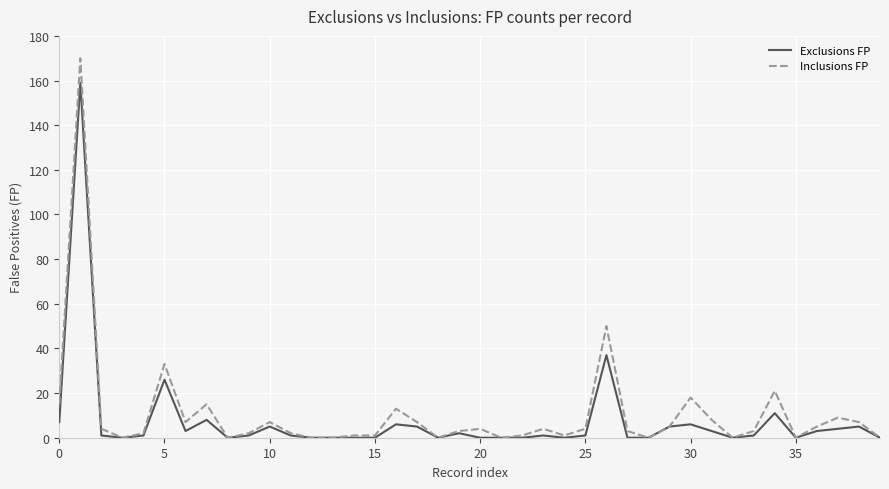

What is the difference between the second highest and second lowest values in the Inclusions FP series?

50